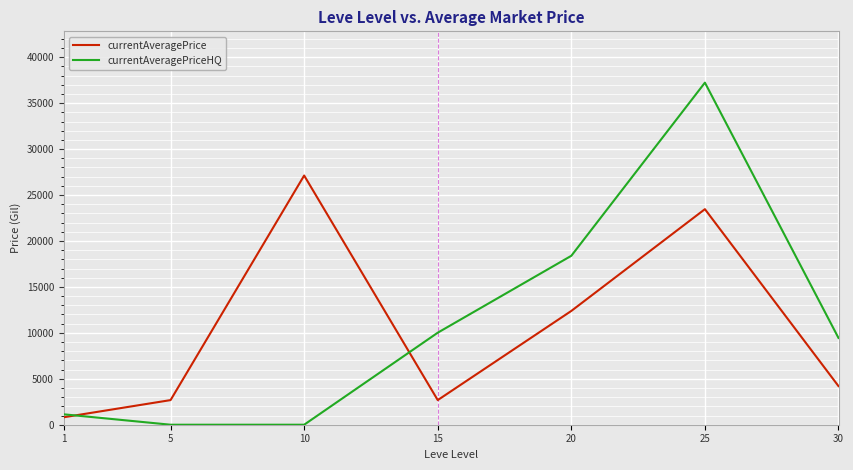

Which series has the widest spread of values?

currentAveragePriceHQ